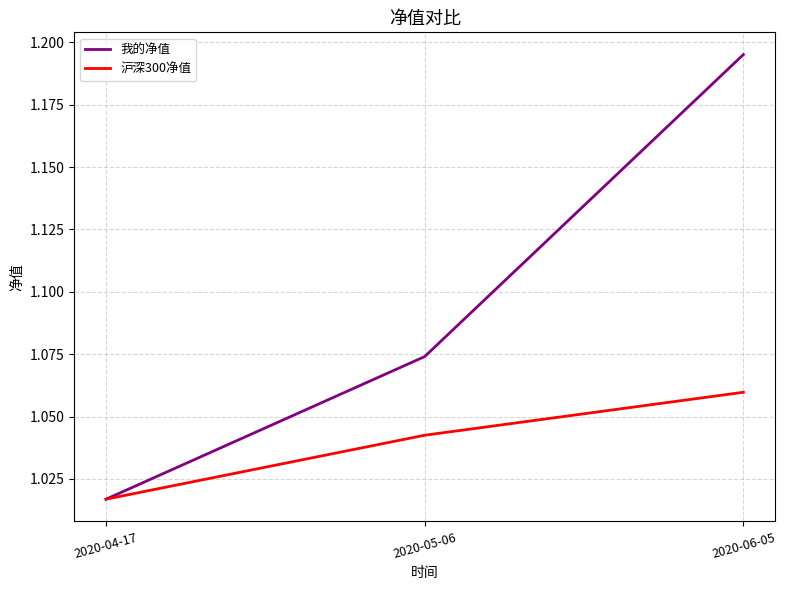

What is the difference between the highest and lowest values at 2020-06-05?

0.1